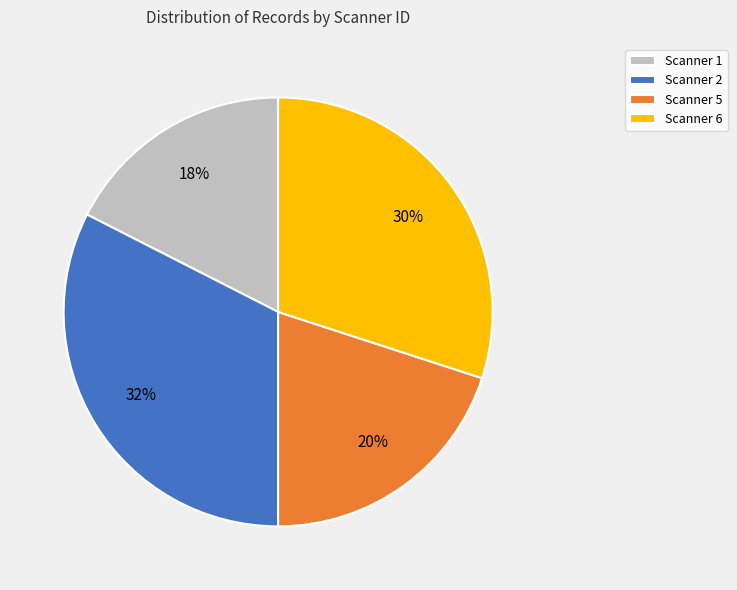

Rank the categories by value from highest to lowest.

Scanner 2, Scanner 6, Scanner 5, Scanner 1